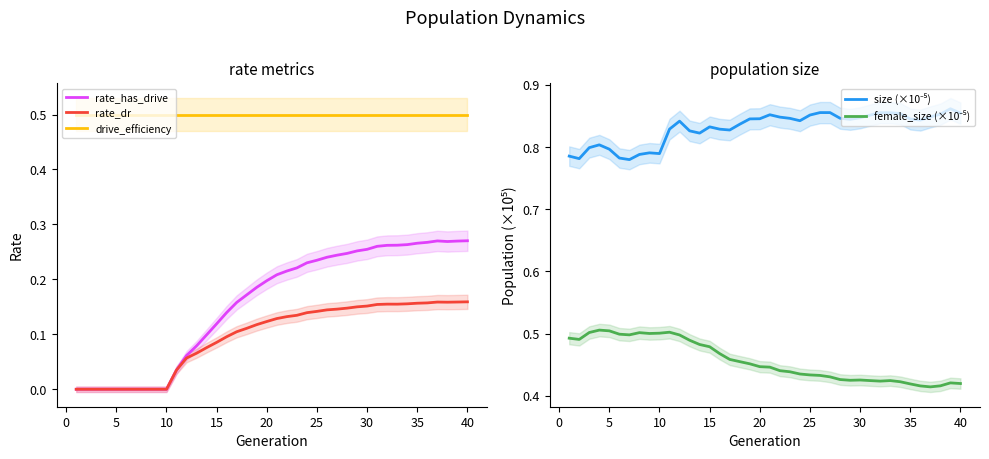

True or false: rate_has_drive and drive_efficiency intersect in this chart.

False